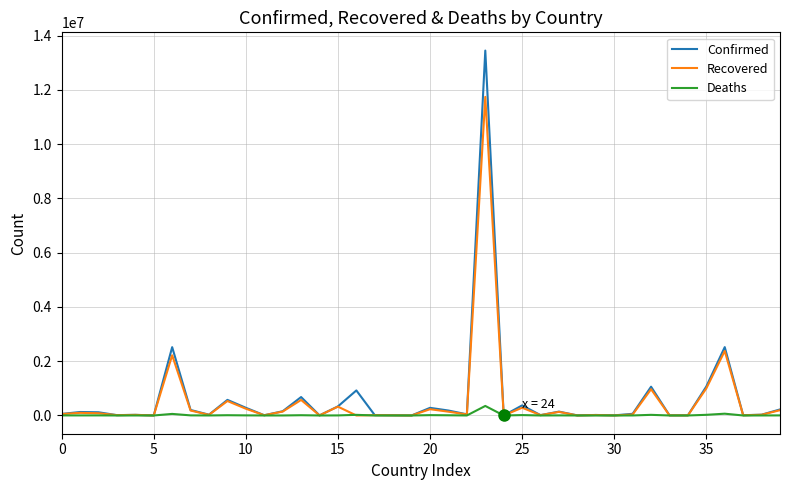

What are all the series names shown in the legend?

Confirmed, Recovered, Deaths